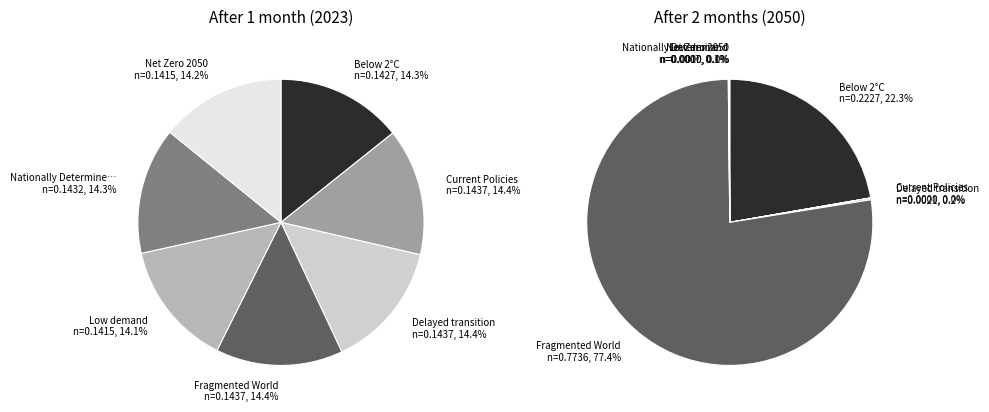

To the nearest percent, what percentage of the pie is Low demand?

14%